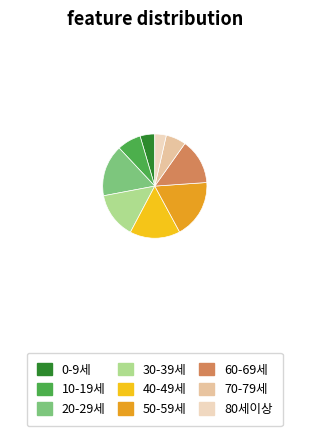

Which slice is the smallest?

80세이상